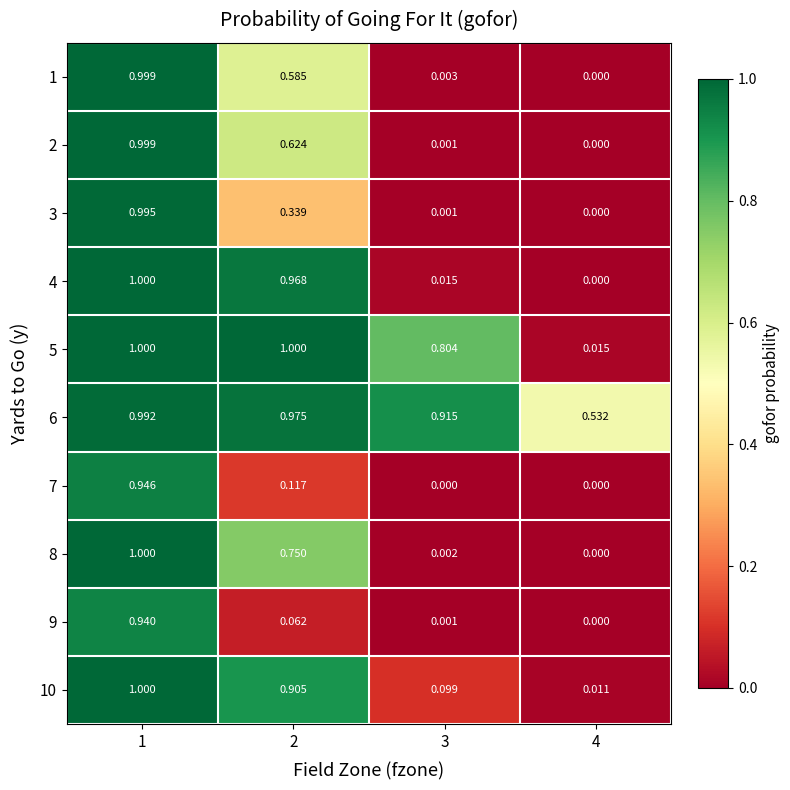

At how many categories does at least one series exceed 0?

4